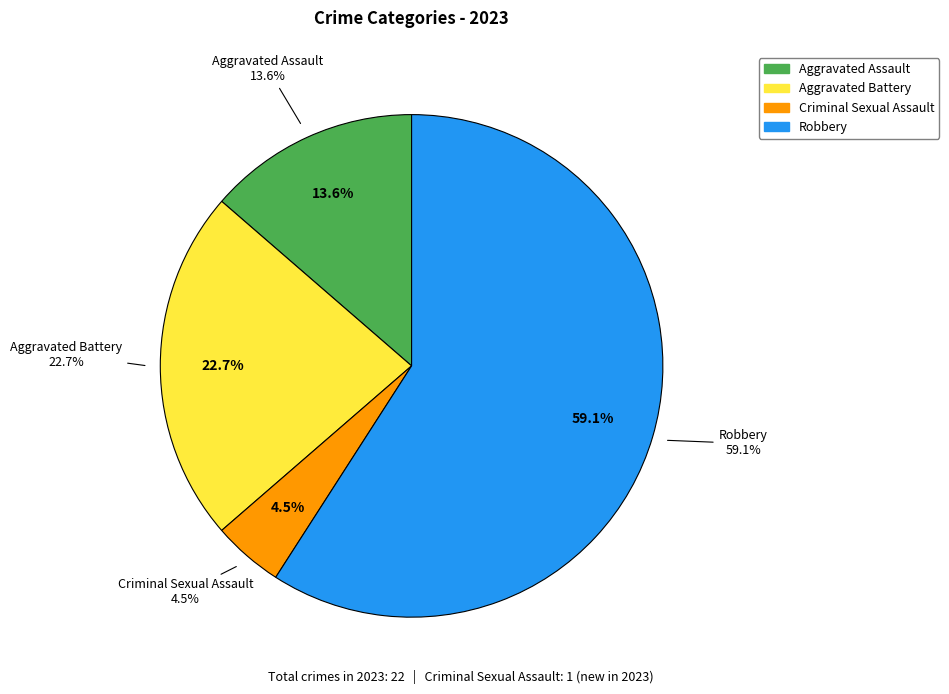

How many slices are in this pie chart?

4